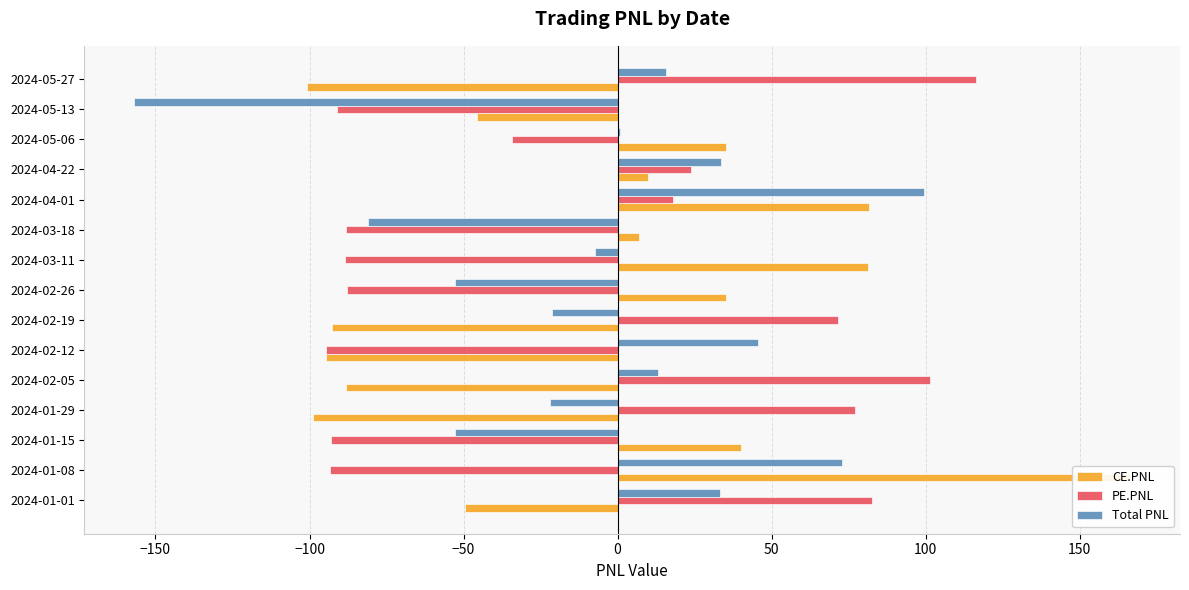

What is the value of the CE.PNL bar at the 8th from the left?

35.1